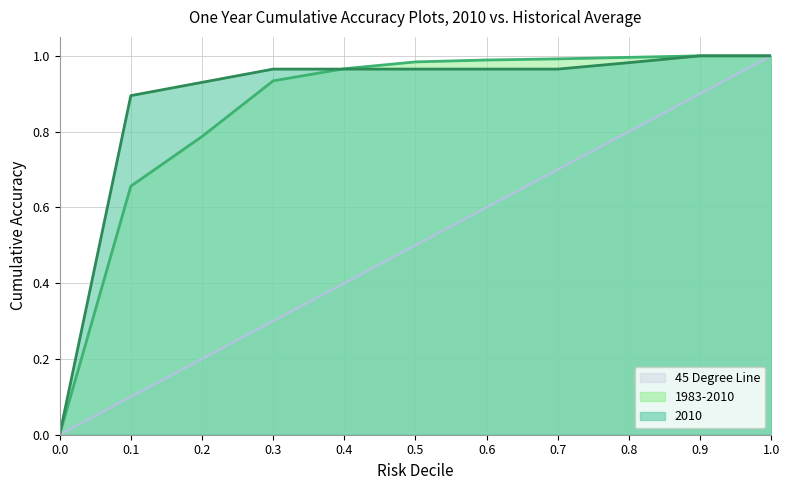

How many data points in 2010 are above 0?

10